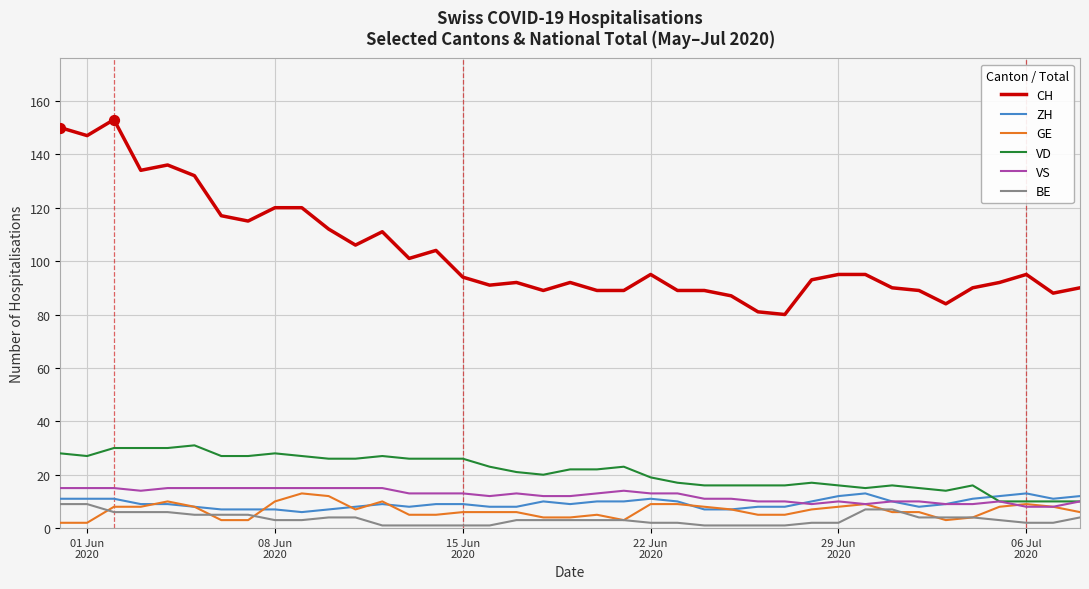

At how many categories does at least one series exceed 76?

39